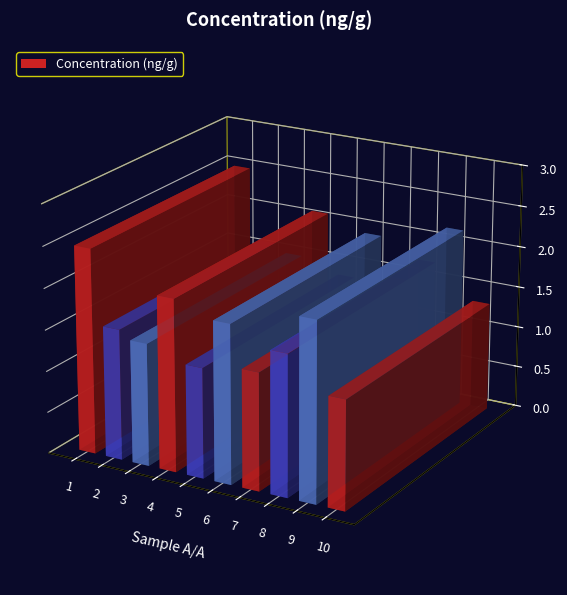

Reading left to right, list all the values displayed in this chart.

1=2.5	2=1.6	3=1.5	4=2.1	5=1.3	6=1.9	7=1.4	8=1.7	9=2.2	10=1.3